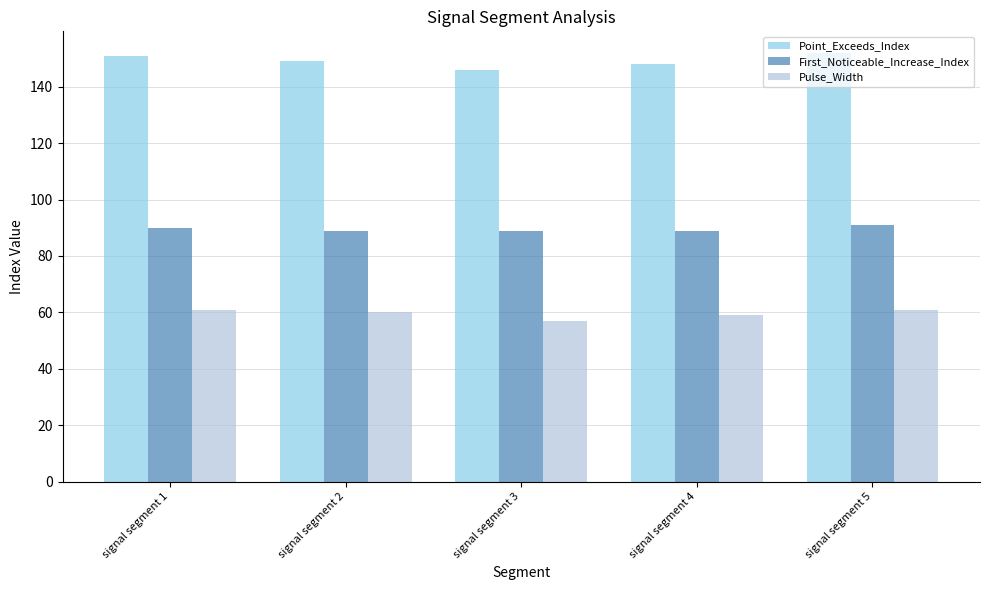

What value does the Point_Exceeds_Index series have at signal segment 4?

148